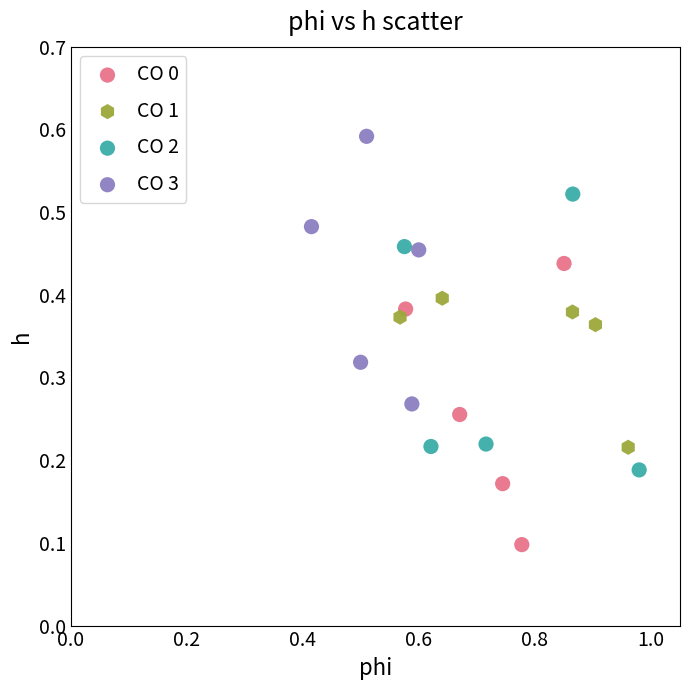

What are all the series names shown in the legend?

CO 0, CO 1, CO 2, CO 3